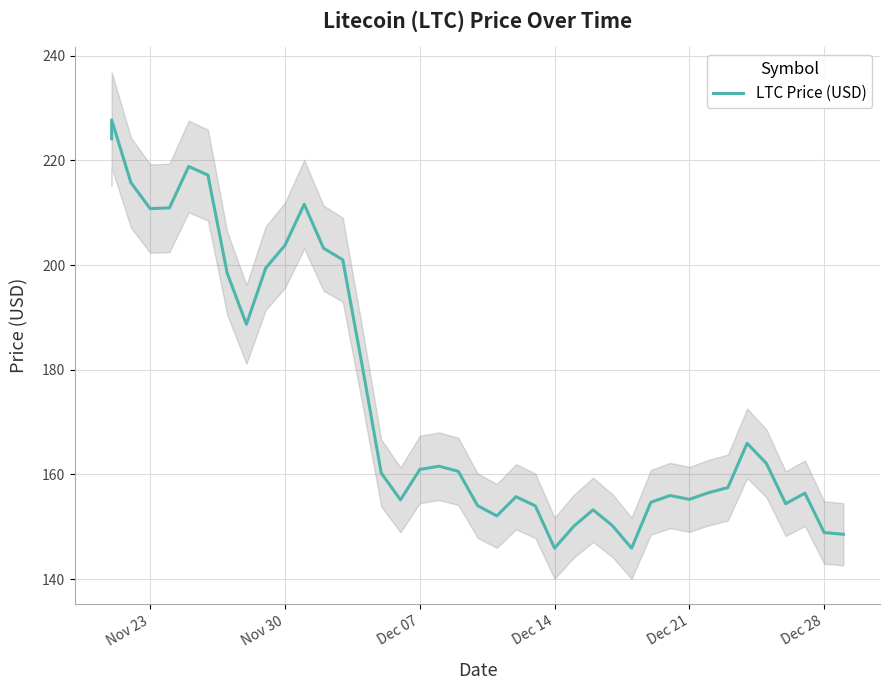

What is the value of the 23rd point from the left?

155.7